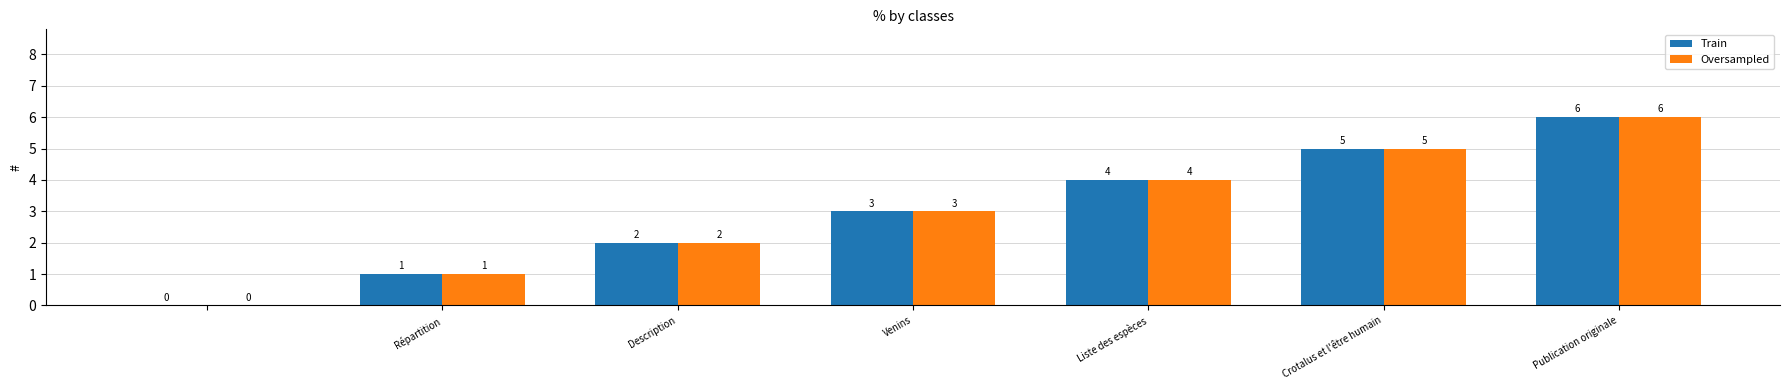

What is the maximum value for Train?

6